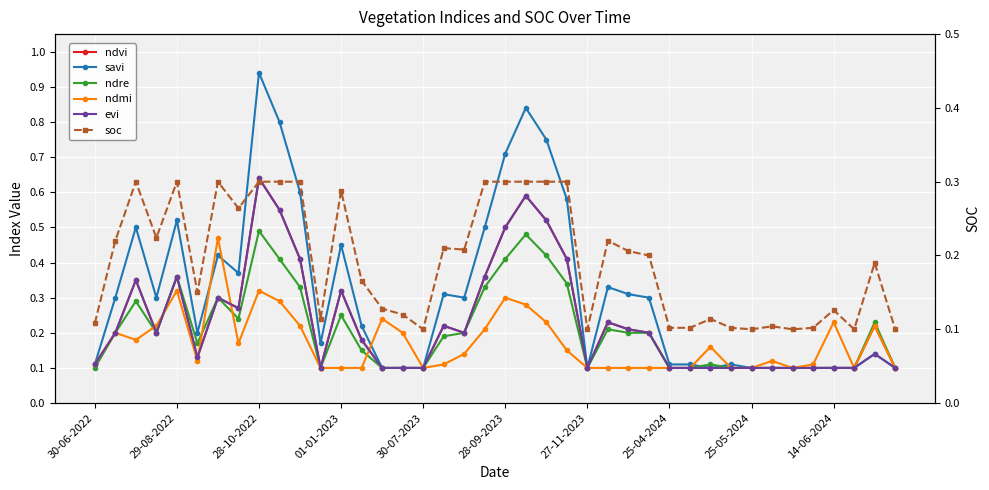

Which category has the lowest value in the ndre series?

30-06-2022